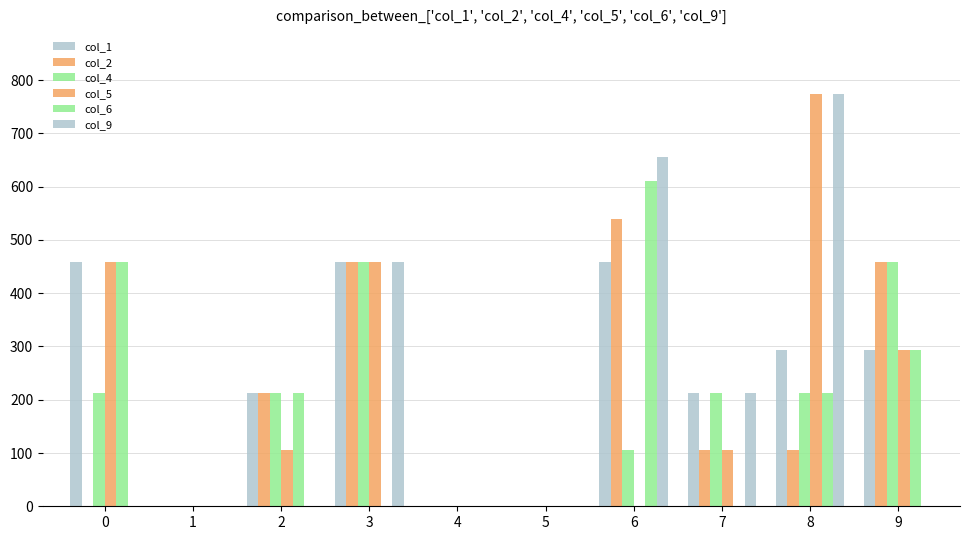

The col_1 series shows 294 at 8. True or false?

True